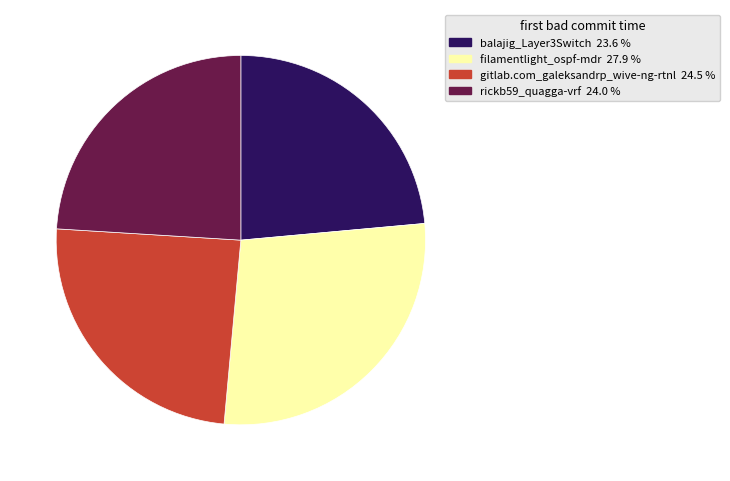

What is the ratio of the value at balajig_Layer3Switch to the value at rickb59_quagga-vrf?

1.0